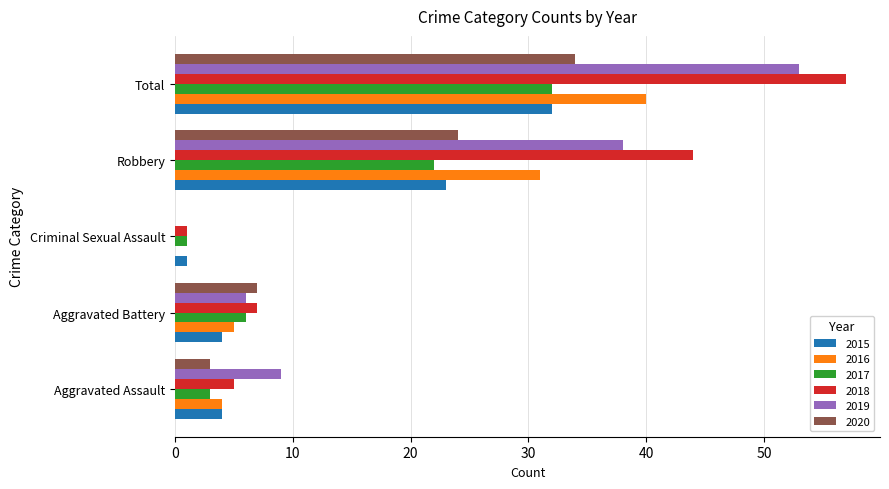

Read the 2018 value at Aggravated Battery, to the nearest 5.

5